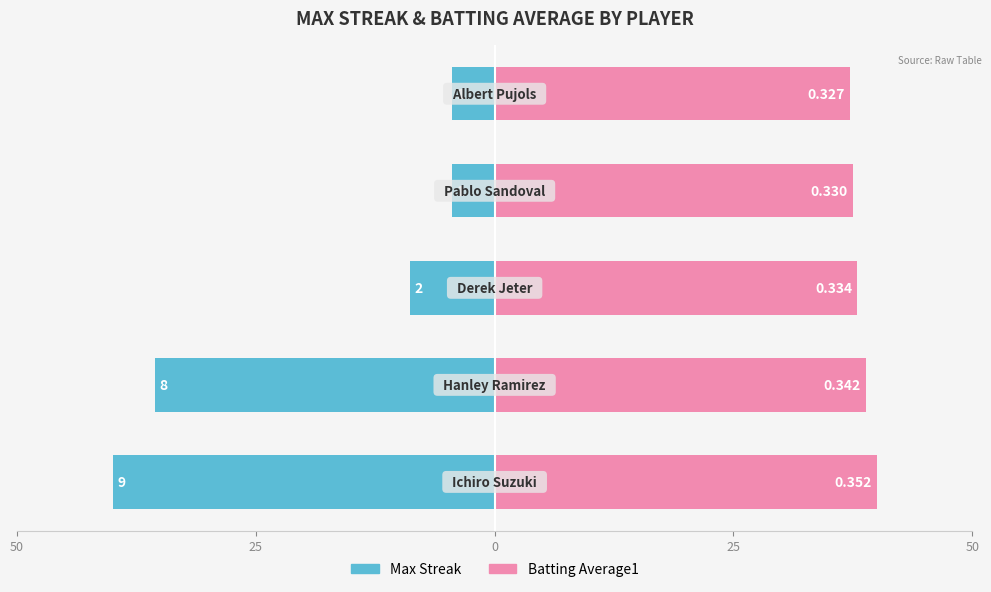

How many data points does each series have?

5